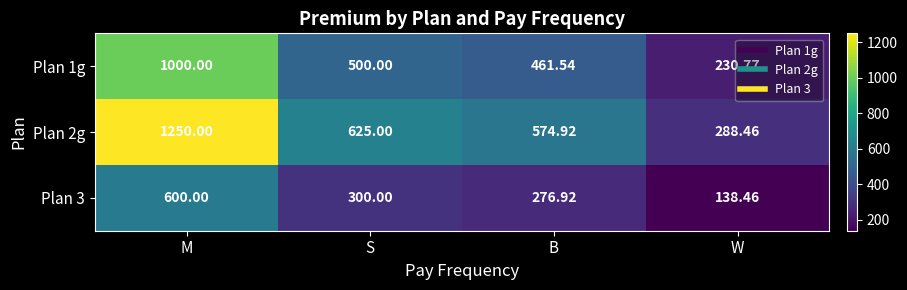

Where does the Plan 3 series first go above 300?

M